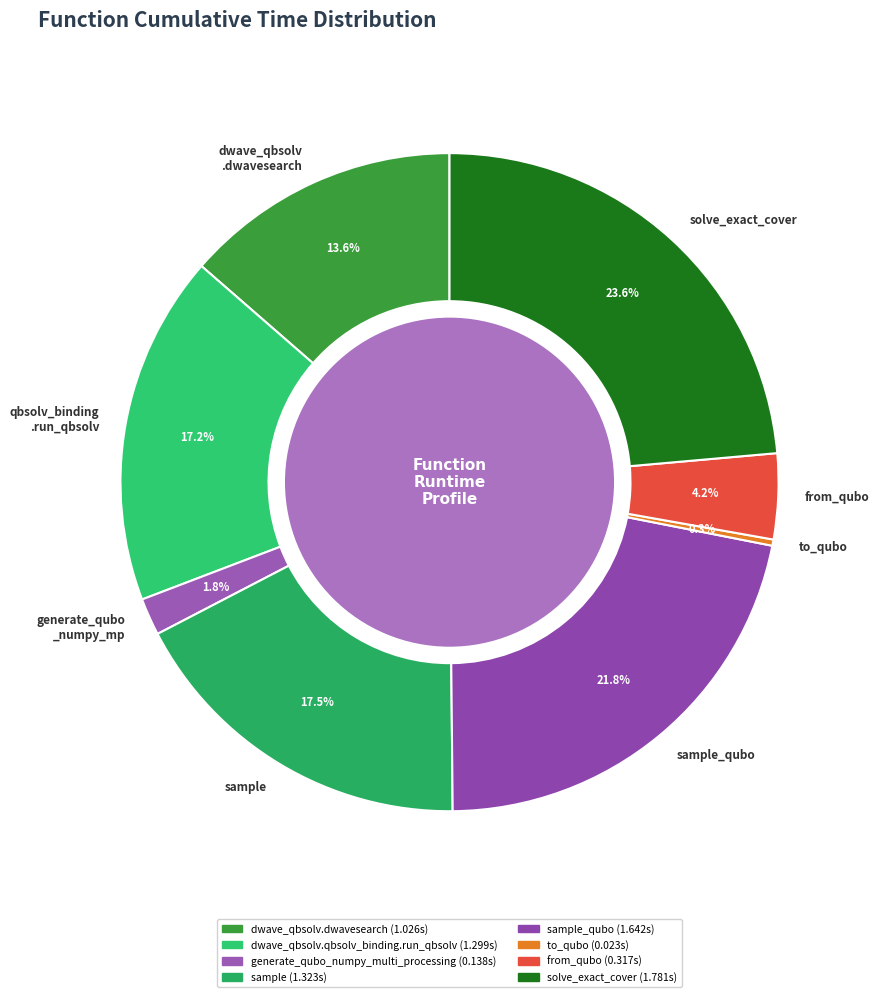

Which slice is the smallest?

to_qubo